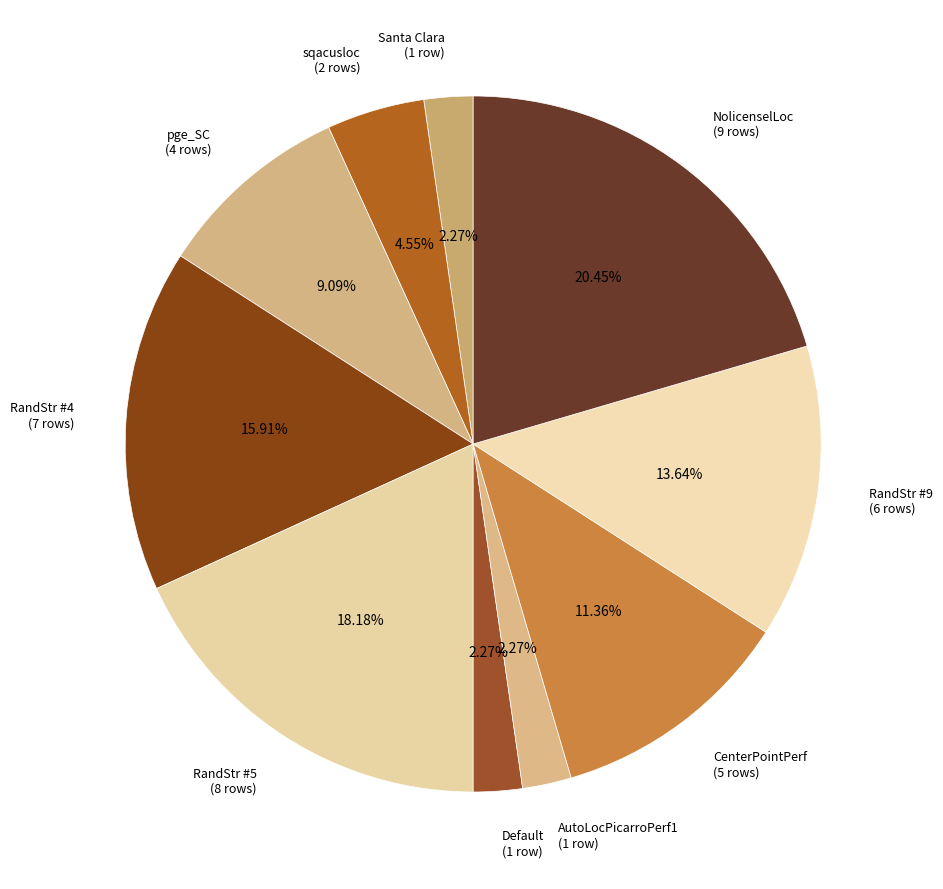

Which has a higher value, AutoLocPicarroPerf1 (1 row) or CenterPointPerf (5 rows)?

CenterPointPerf (5 rows)